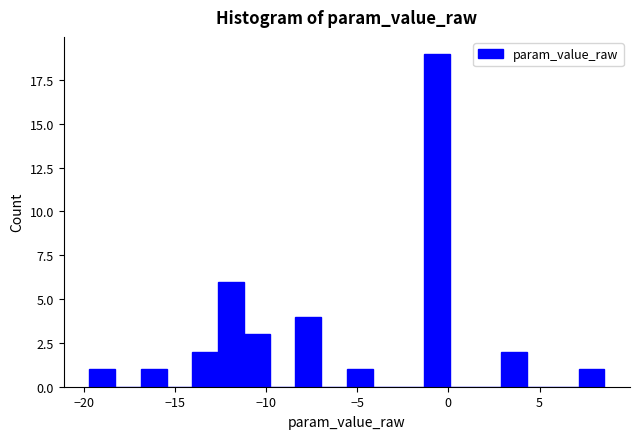

Around what value on the x-axis is the tallest bar? Give the approximate position of its centre, as read against the axis.

-0.5